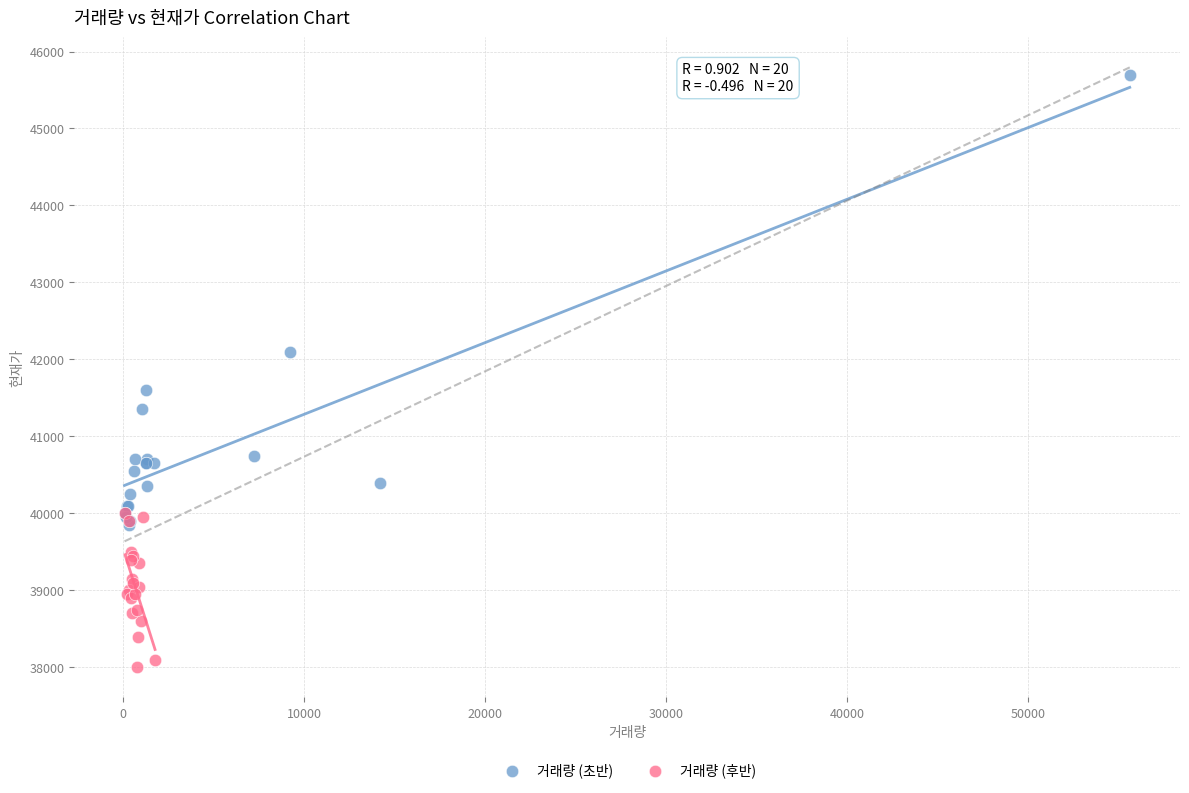

Which series has the largest Y range (max minus min)?

거래량 (초반)